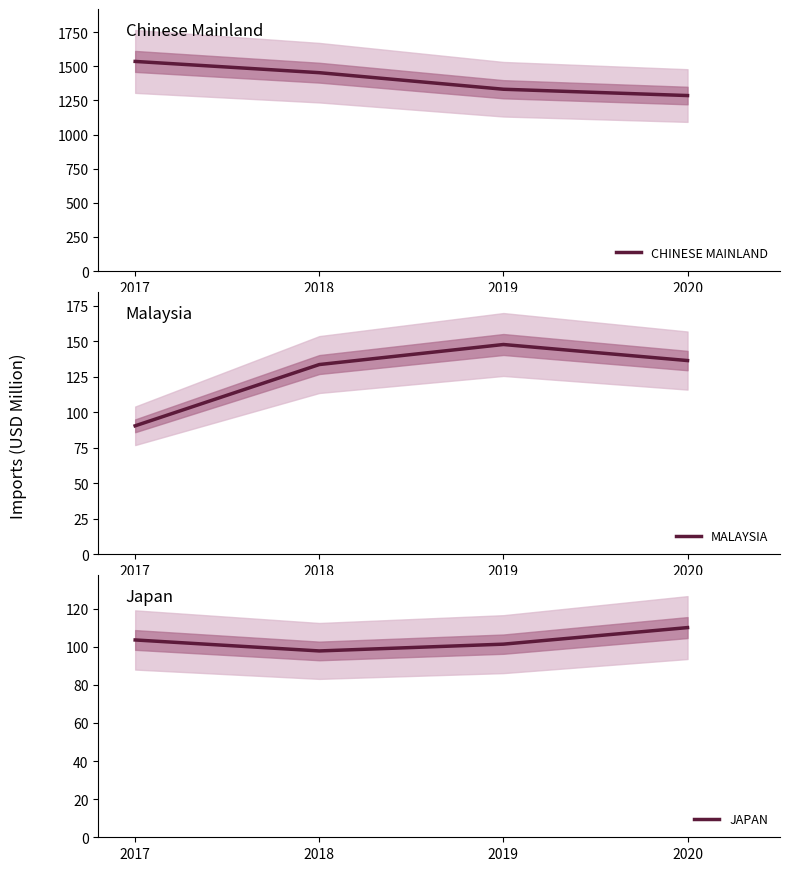

Reading left to right, what are all the values shown in this chart?

CHINESE MAINLAND: 2017=1535.4	2018=1453.0	2019=1331.8	2020=1285.6
MALAYSIA: 2017=90.4	2018=133.5	2019=147.7	2020=136.4
JAPAN: 2017=103.5	2018=97.8	2019=101.3	2020=110.0